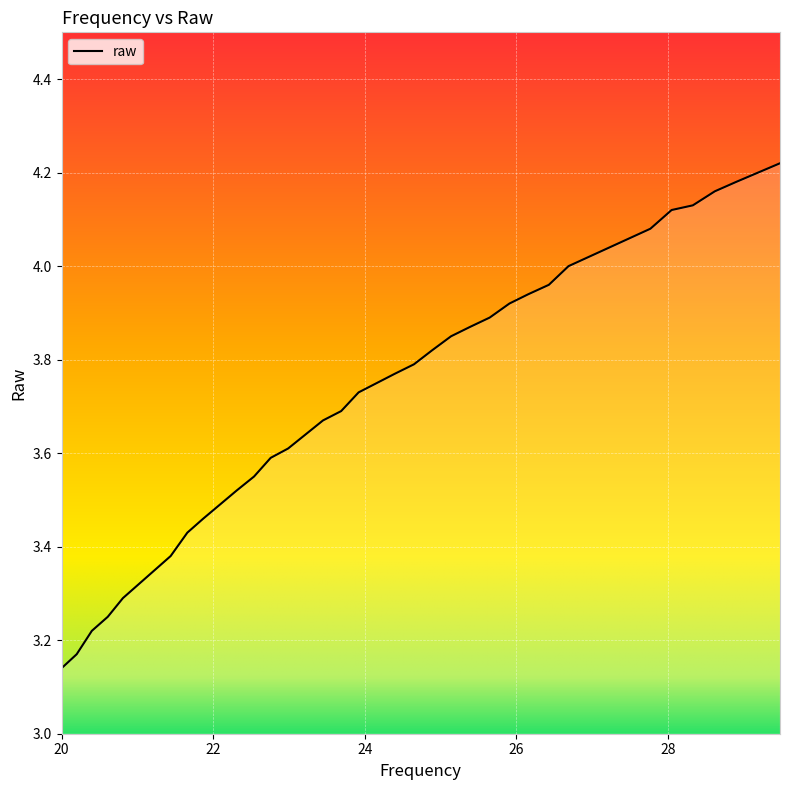

What is the sum of all values?

149.3